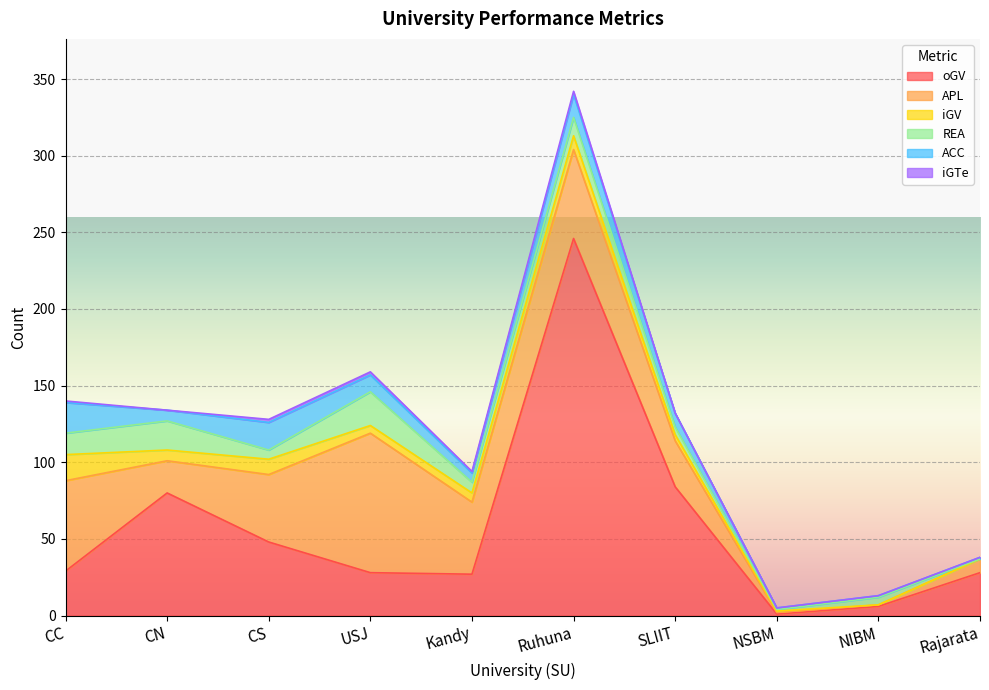

True or false: oGV has a value of 62 at Ruhuna.

False